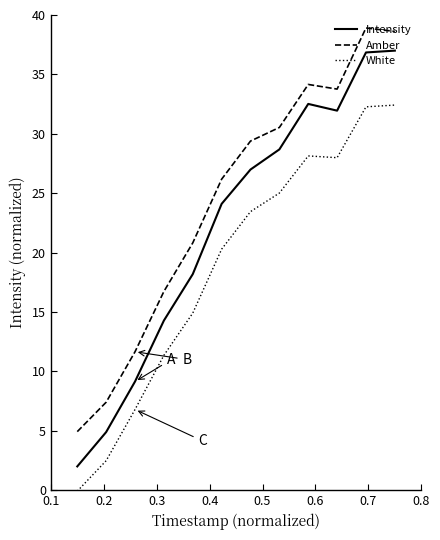

True or false: Intensity and White intersect in this chart.

False